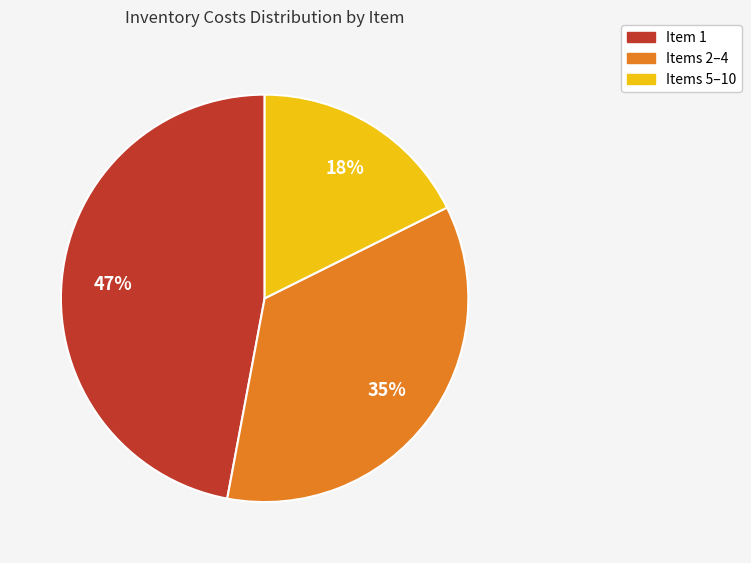

To the nearest percent, what is the combined percentage of Items 5–10 and Items 2–4?

53%